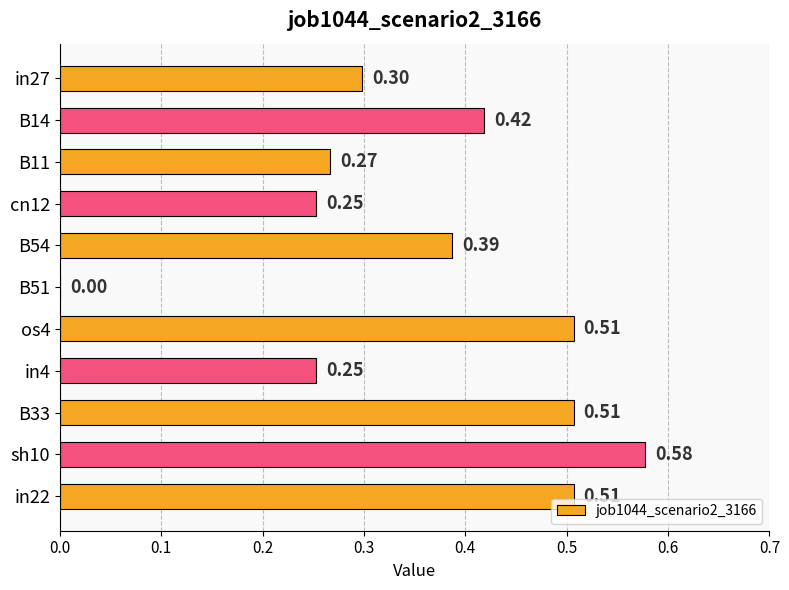

What is the change in value from B54 to os4?

+0.1